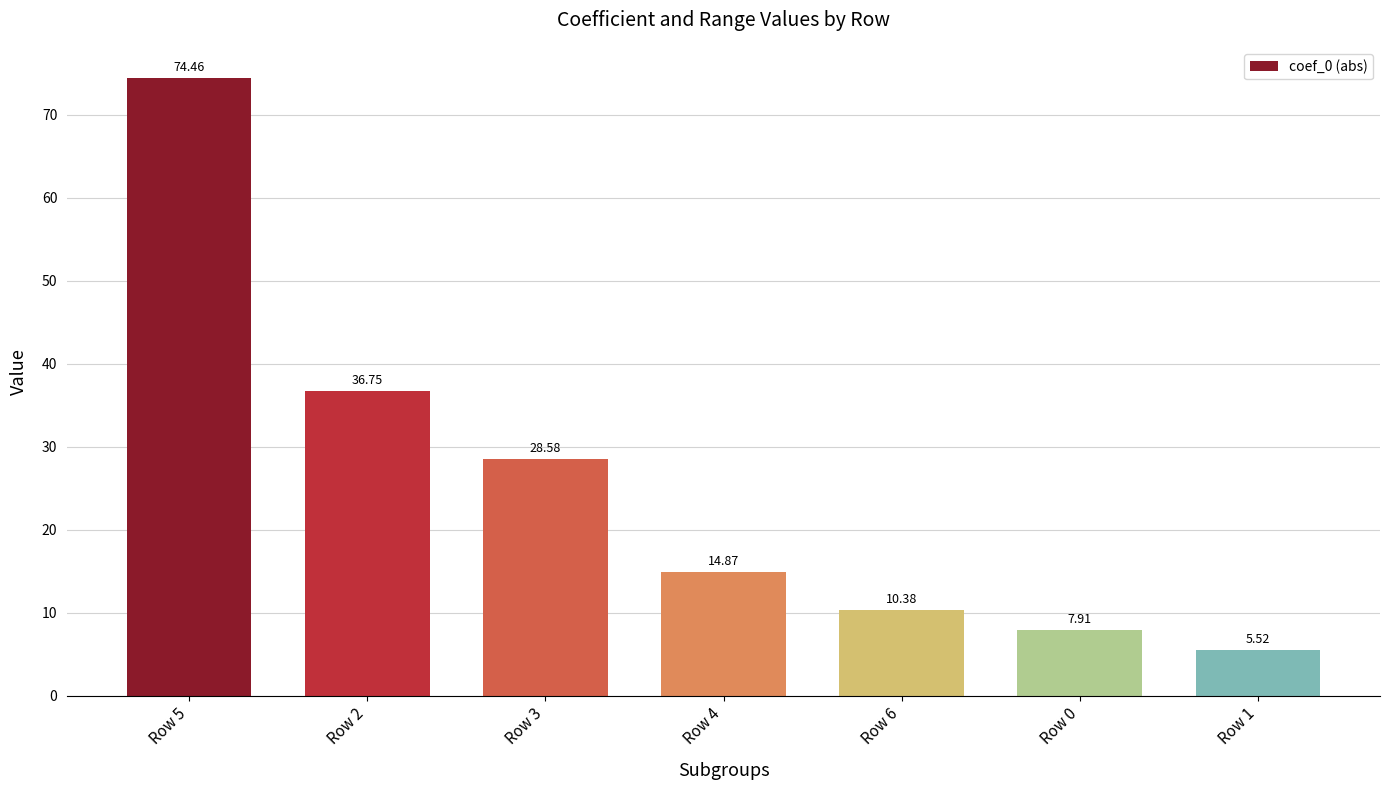

How many data points are less than 14?

3